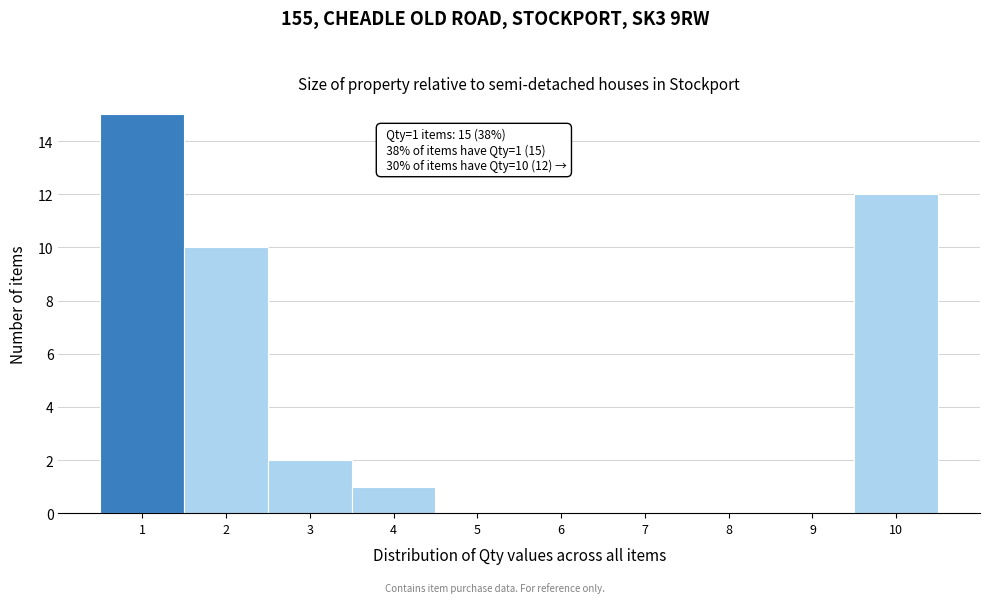

Which range on the x-axis has the tallest bar?

0.5 to 1.5